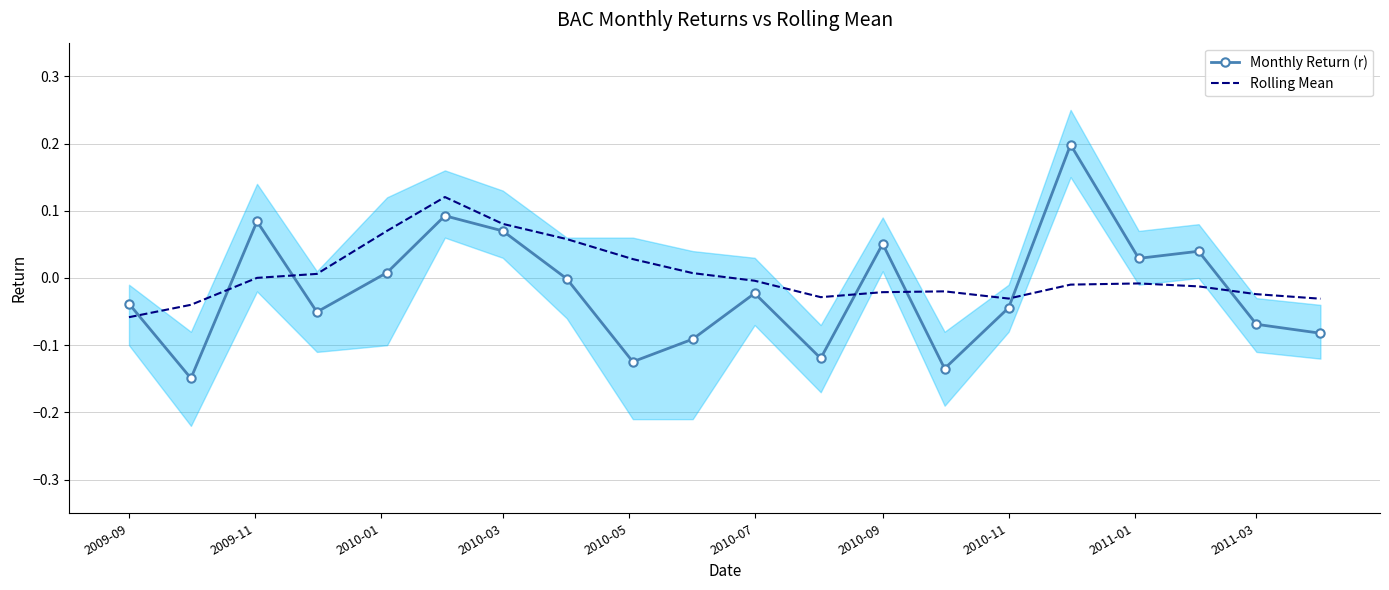

Which series ends up on top after the final intersection of Rolling Mean and Monthly Return (r)?

Rolling Mean